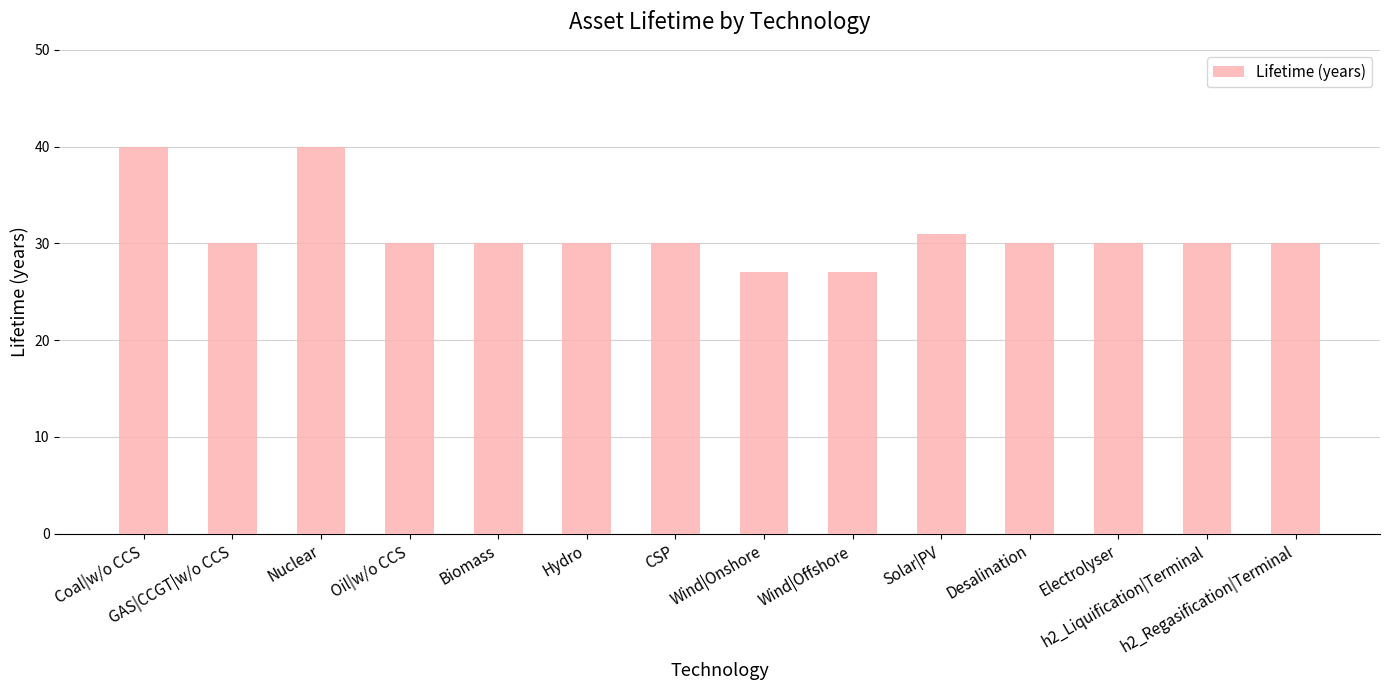

What is the maximum value shown in the chart?

40